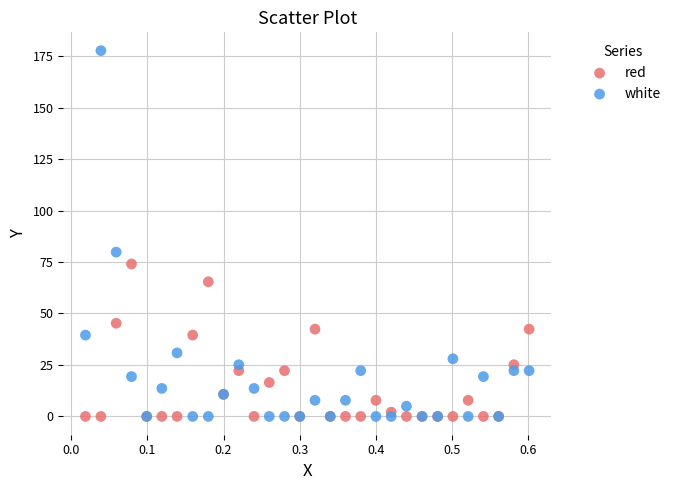

In the white series, what Y value is closest to 88?

79.8